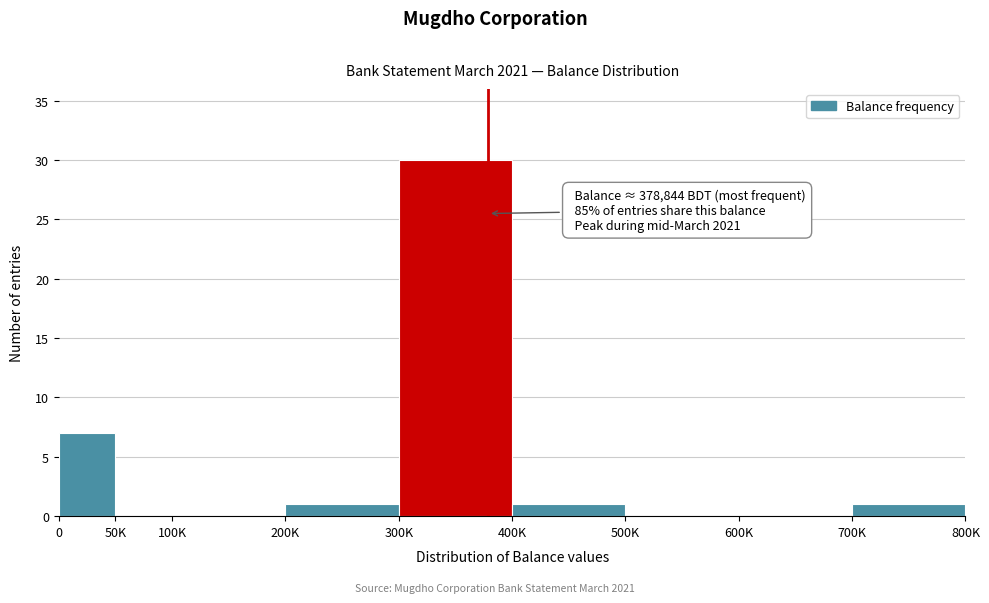

Reading left to right, what are all the values shown in this chart?

0=7	50K=0	100K=0	200K=1	300K=30	400K=1	500K=0	600K=0	700K=1